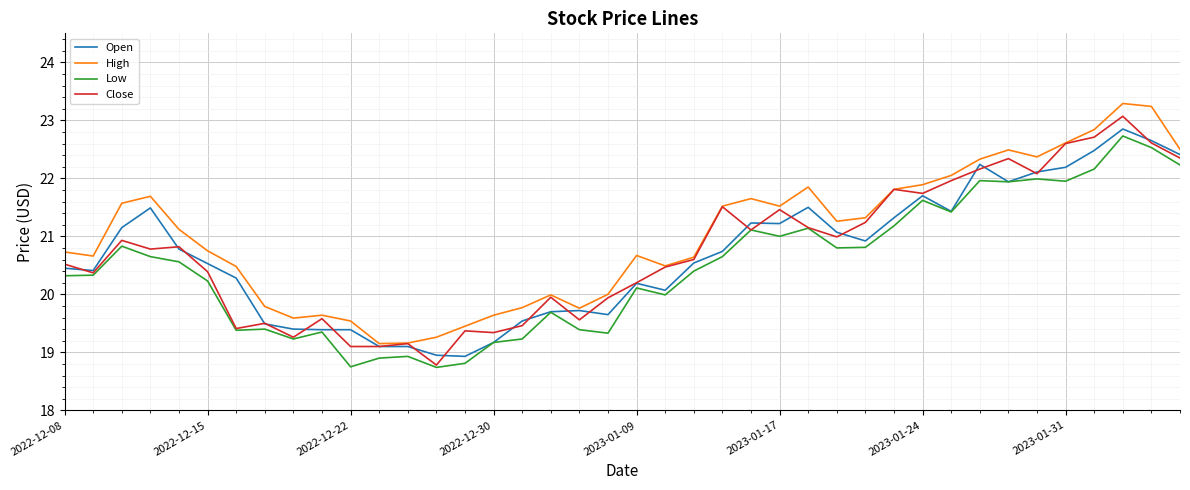

True or false: Low and High cross at least once.

False